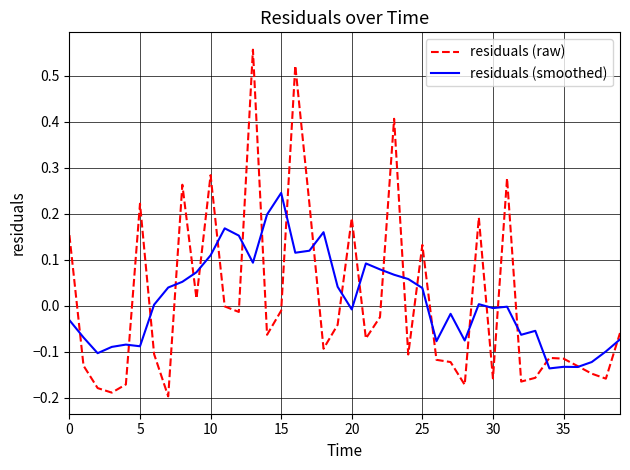

Which series has the widest spread of values?

residuals (raw)